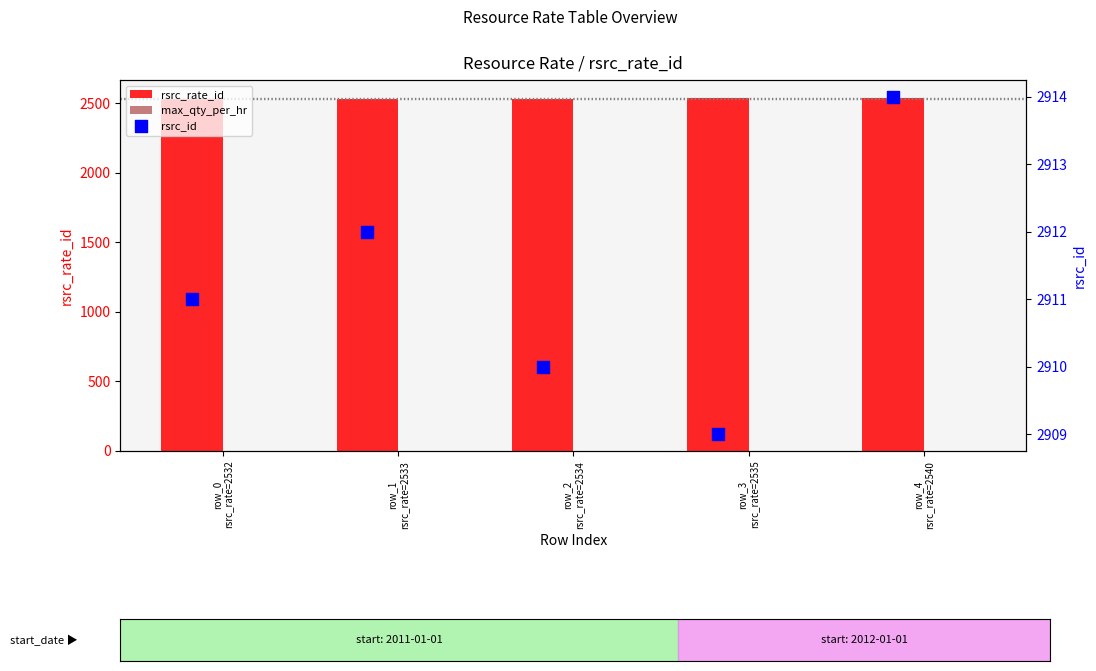

At which category is the sum across all series the highest?

row_4
rsrc_rate=2540